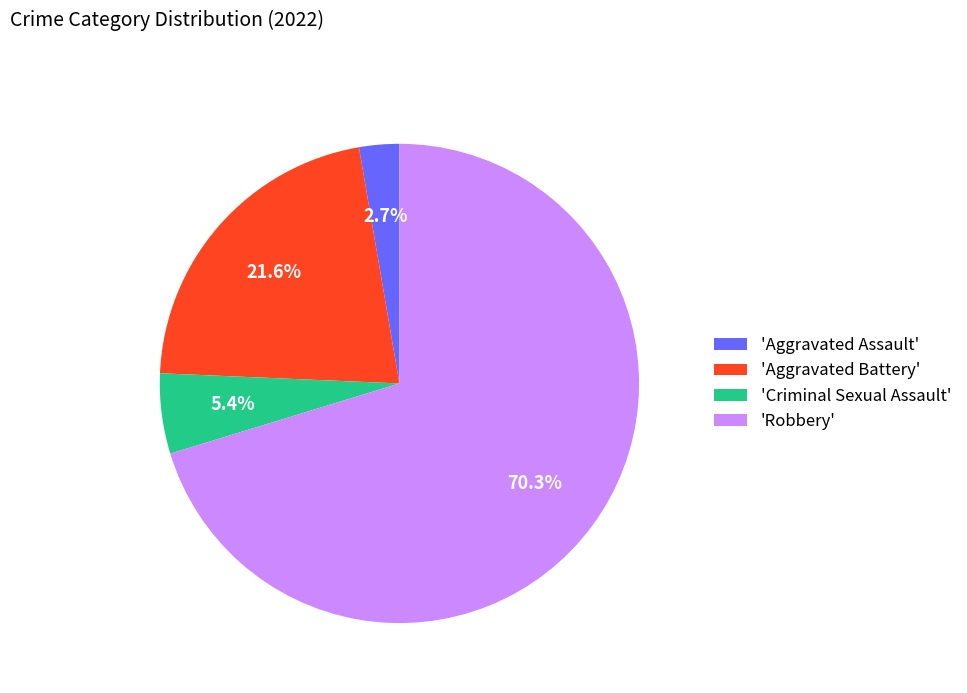

Approximately how many times larger is the value at 'Criminal Sexual Assault' compared to 'Aggravated Assault'?

2.0